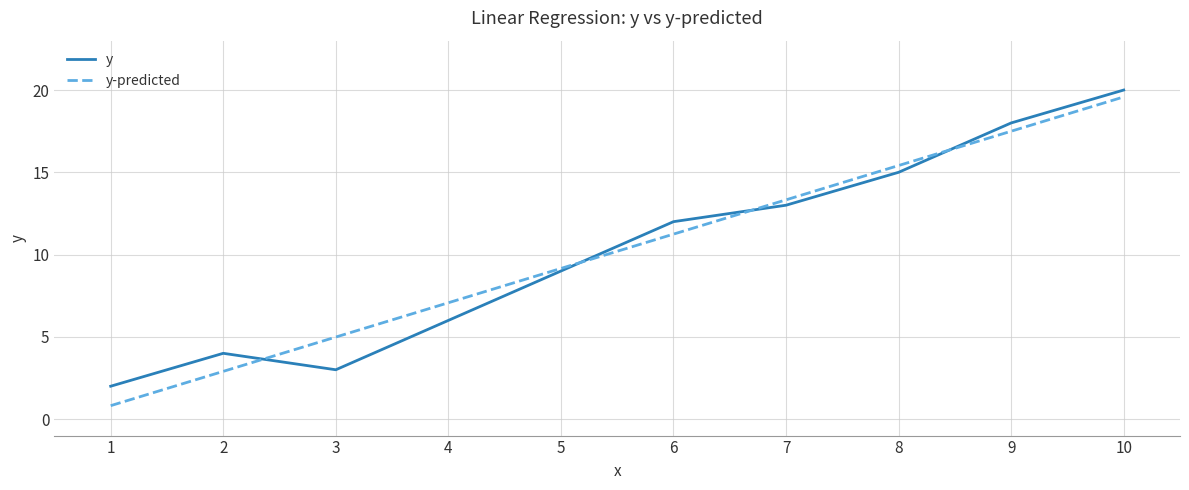

At which category does the chart reach its peak across all series?

10